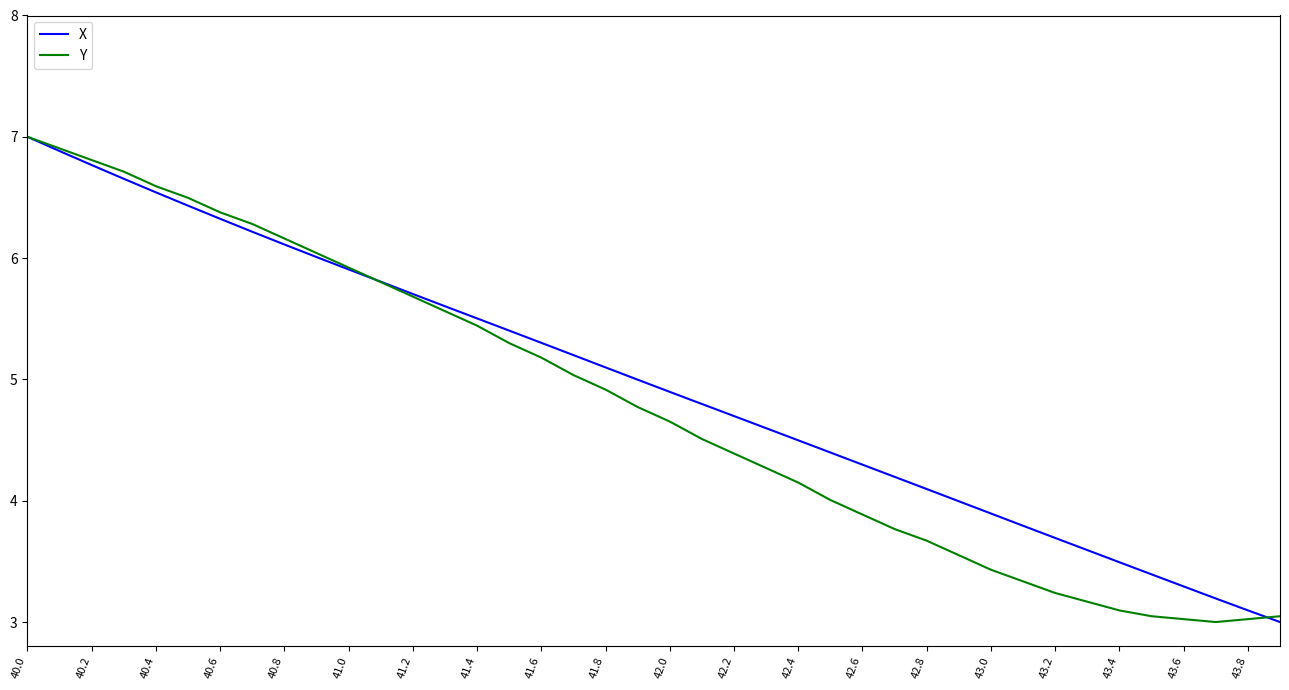

What is the sum of all X values?

198.4